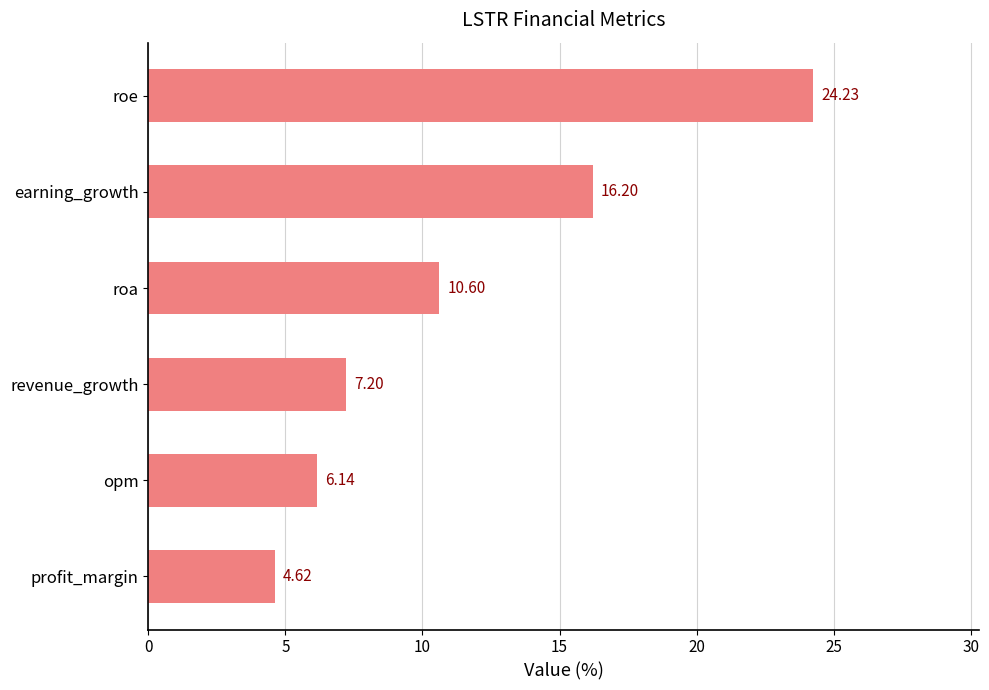

What is the average value?

11.5